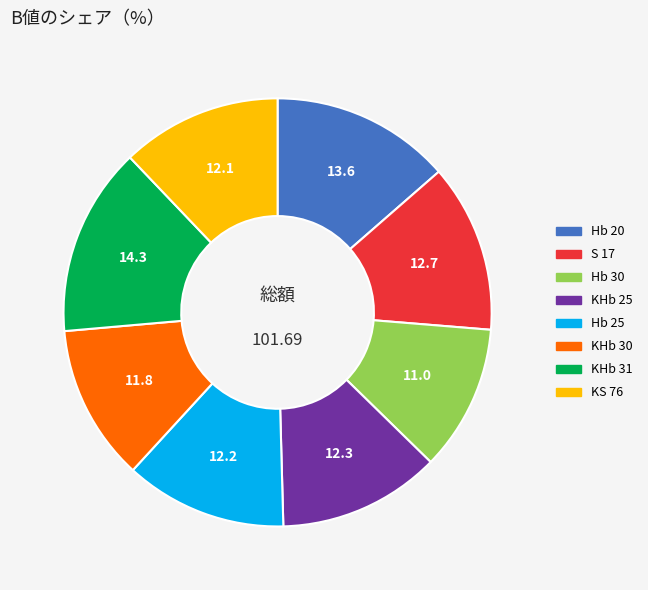

Which has a higher value, KHb 25 or Hb 20?

Hb 20